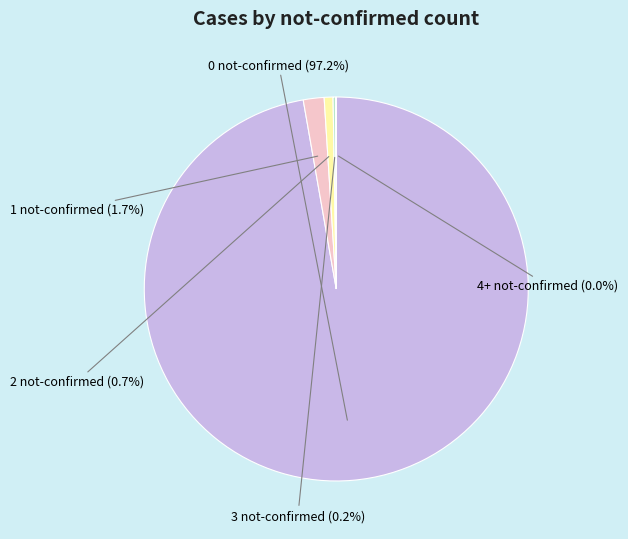

To the nearest percent, what is the difference between the largest and smallest slice percentages?

97%